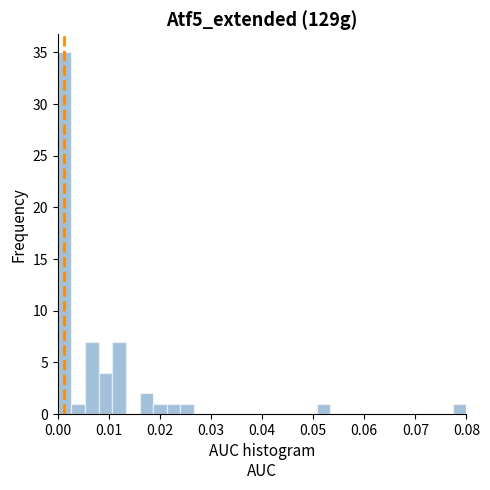

Read against the x-axis, roughly where is the centre of the tallest bar?

0.001